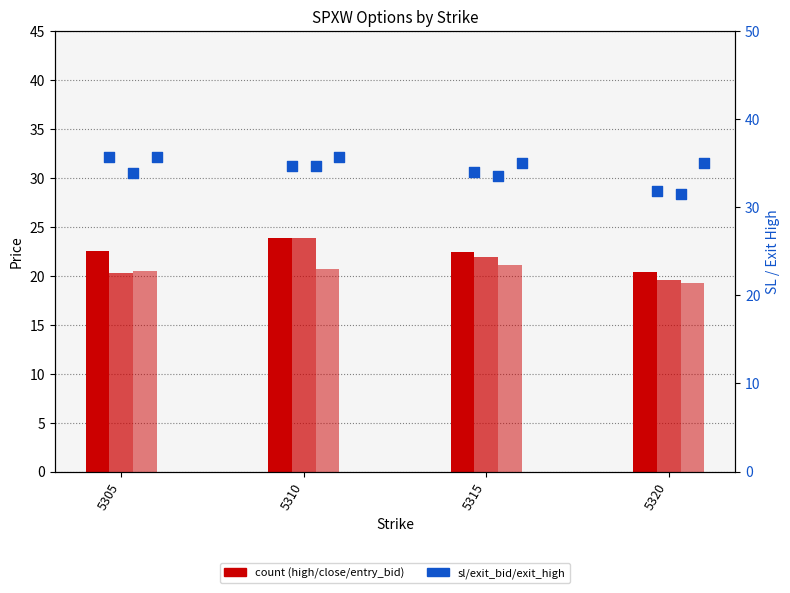

Which series has the largest total across all categories?

exit_high